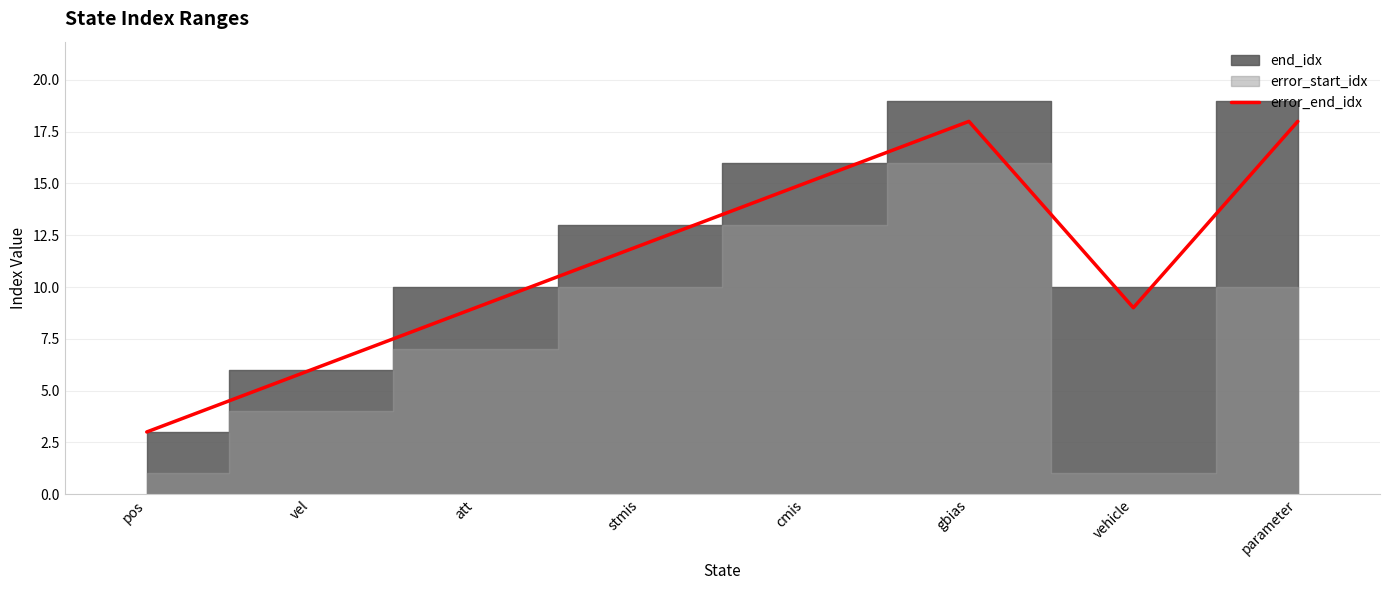

Between parameter and stmis, which is larger?

parameter